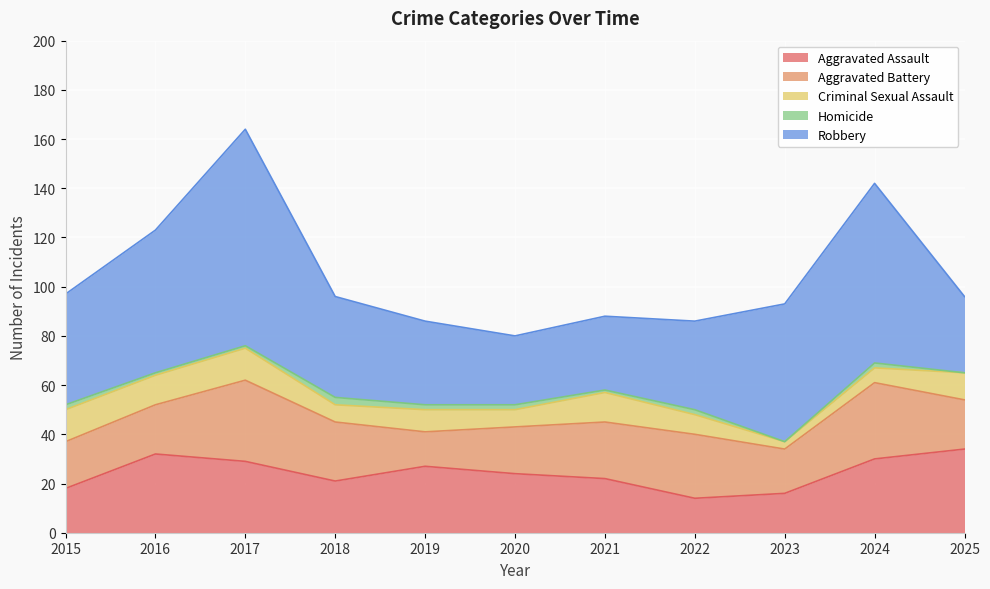

Which series changed the most between 2015 and 2019?

Robbery